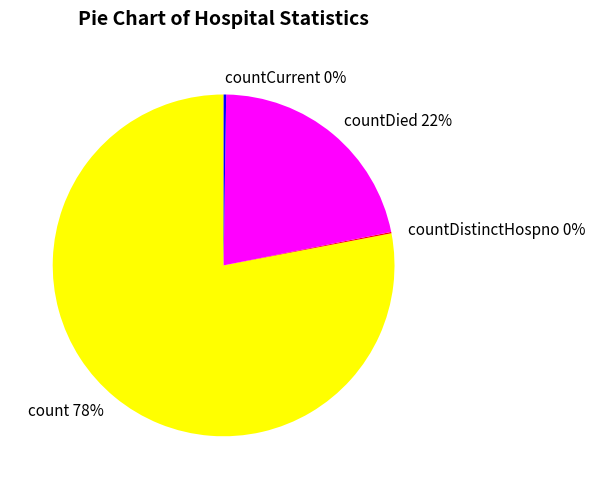

Is there a majority slice in this chart?

Yes